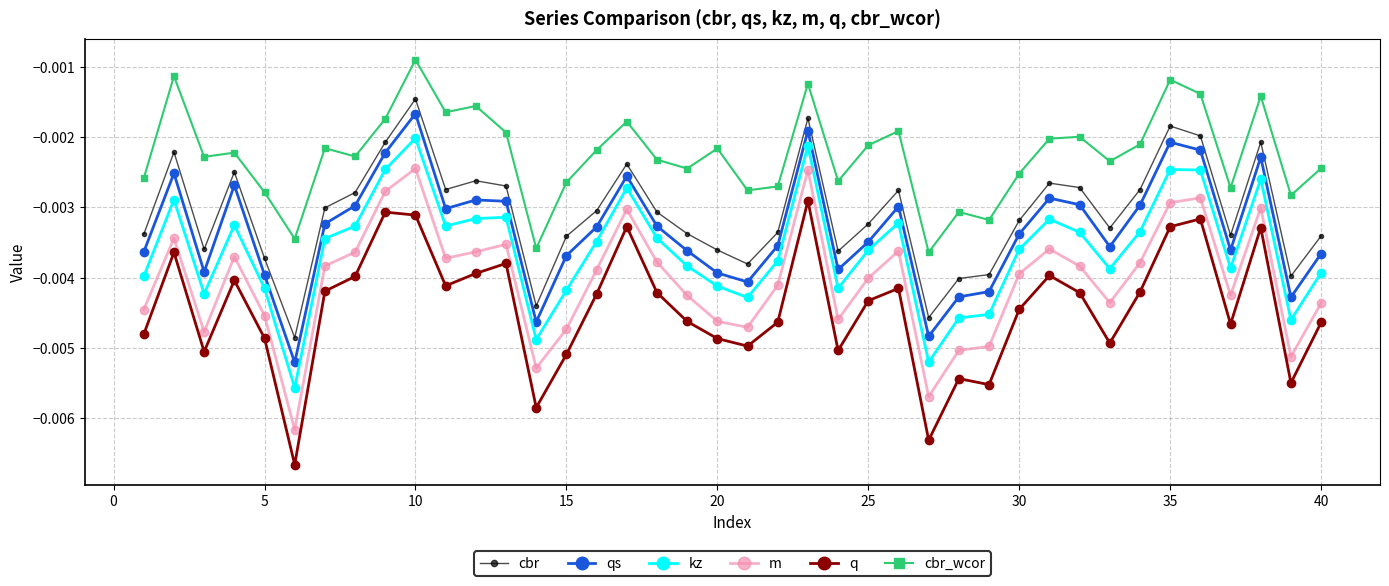

Which series has the largest total across all categories?

cbr_wcor